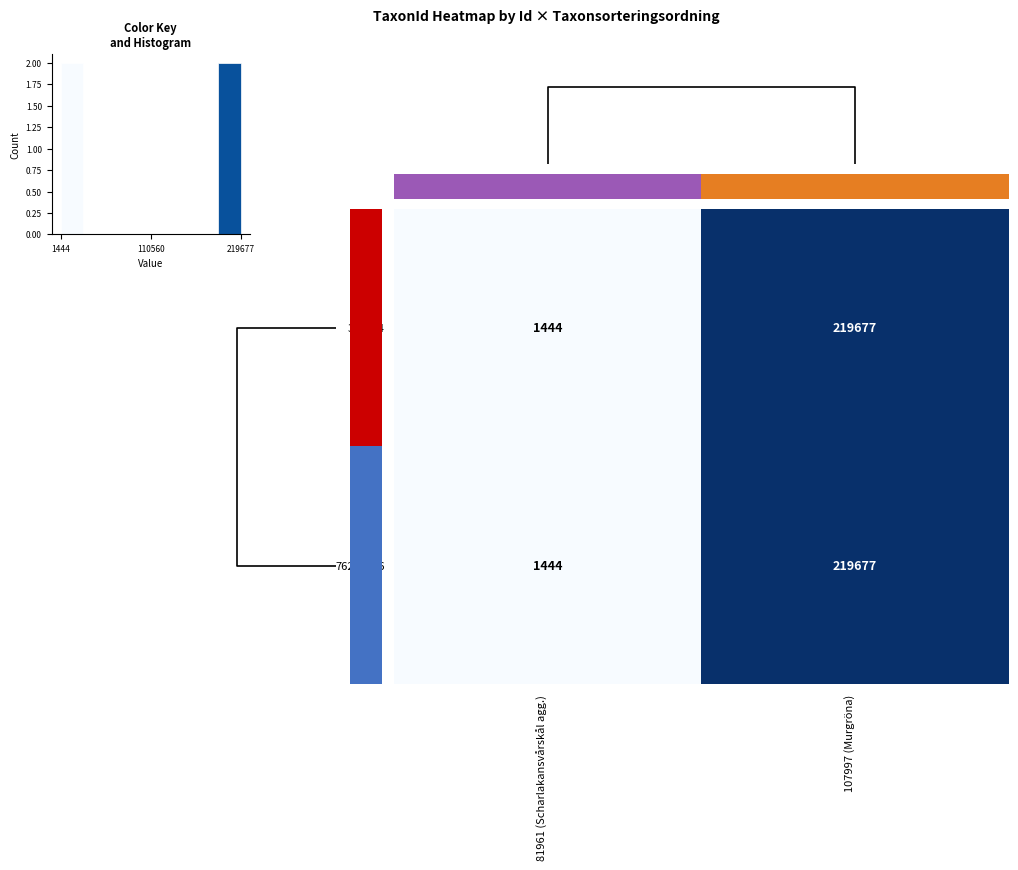

What is the sum of all 76272086 values?

221121